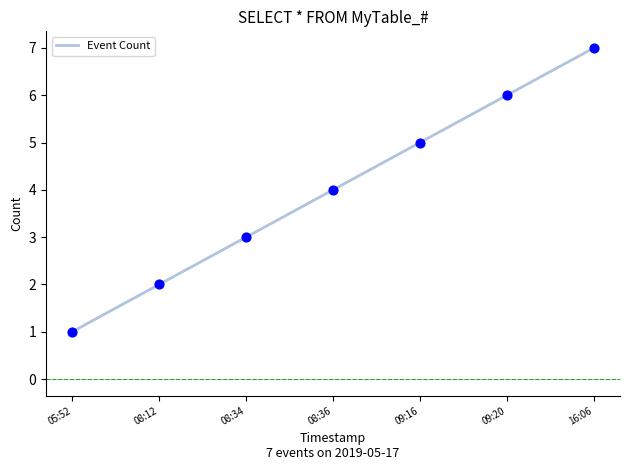

Which has a higher value, 08:12 or 08:36?

08:36